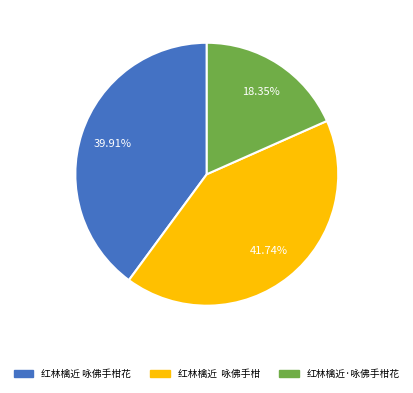

Approximately how many times larger is the value at 红林檎近·咏佛手柑花 compared to 红林檎近 咏佛手柑花?

0.5